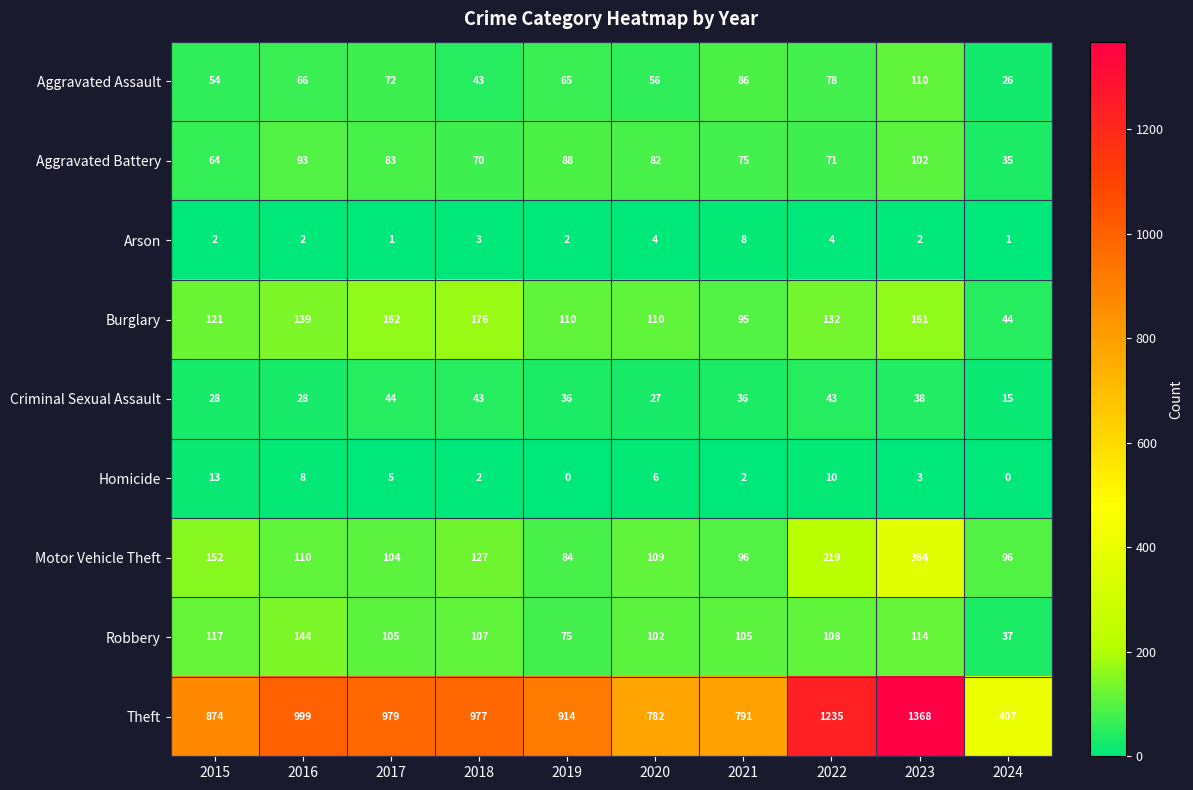

Rank the series at 2020 from lowest to highest value.

Arson, Homicide, Criminal Sexual Assault, Aggravated Assault, Aggravated Battery, Robbery, Motor Vehicle Theft, Burglary, Theft